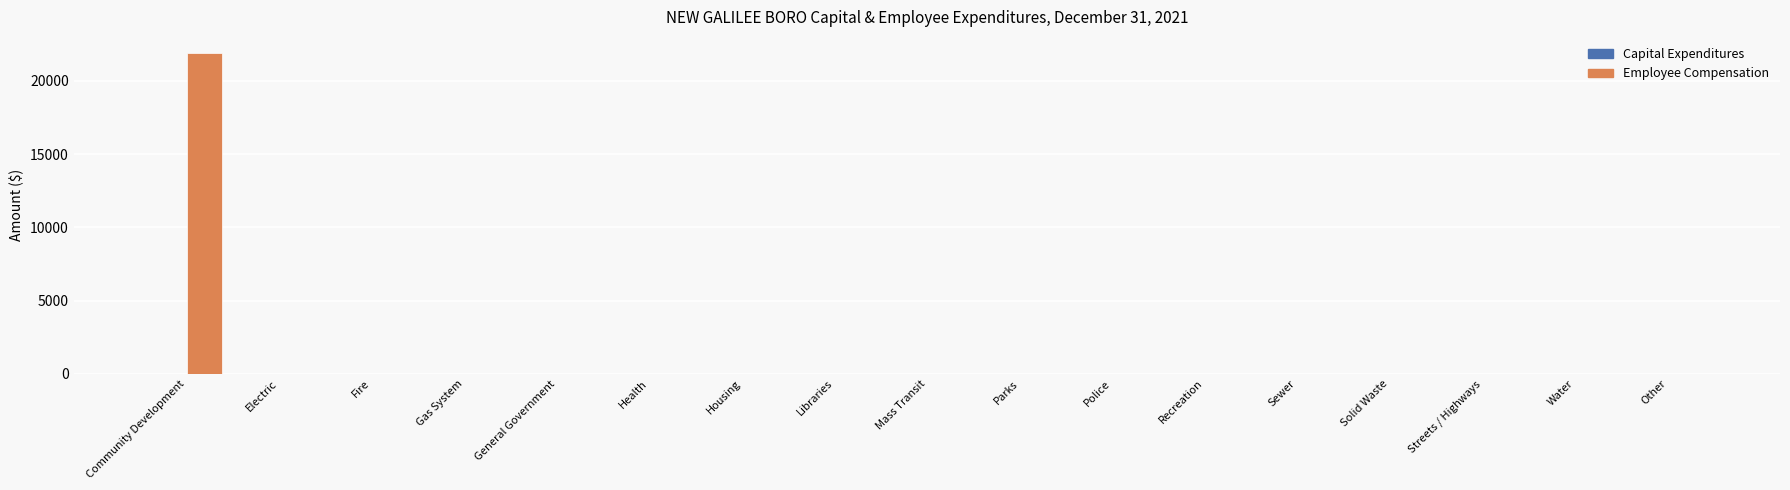

What is the change in value from Community Development to Streets / Highways?

-21912